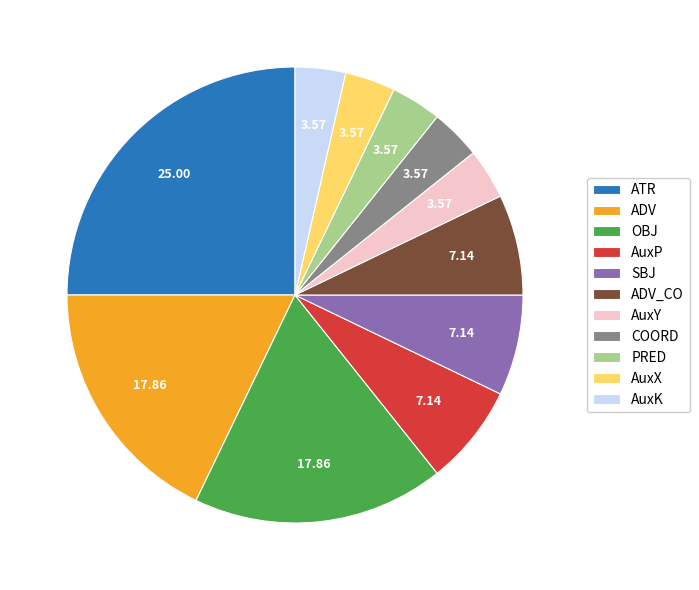

Does AuxX account for over 50% of the chart?

No